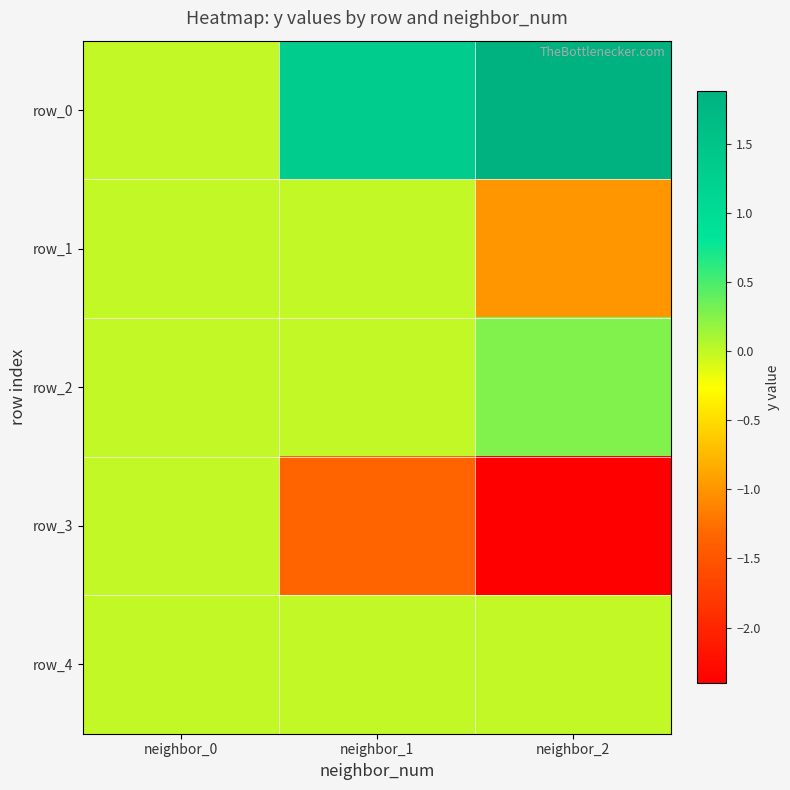

Which series has the largest total across all categories?

row_0